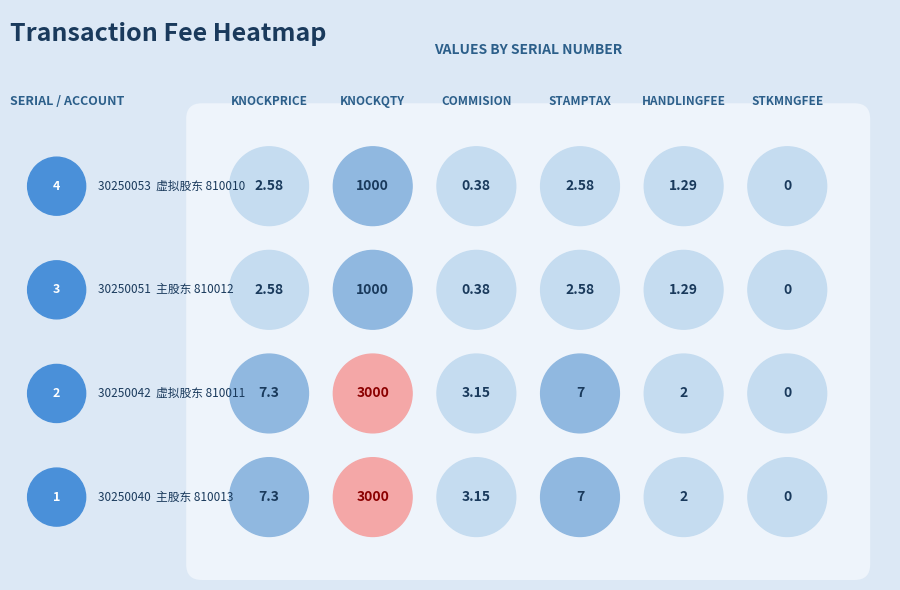

The STAMPTAX series shows 7.0 at 0. True or false?

True